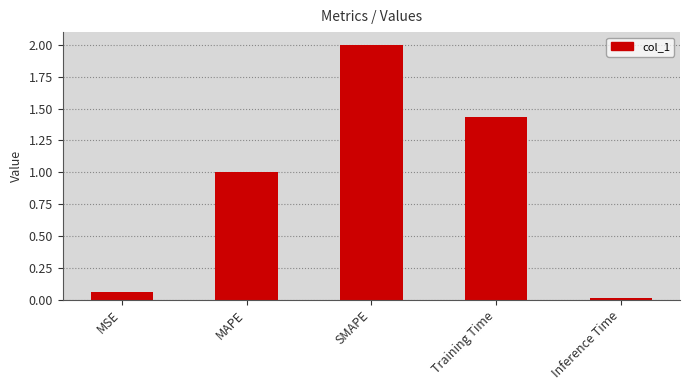

What is the difference between the maximum and minimum values?

2.0